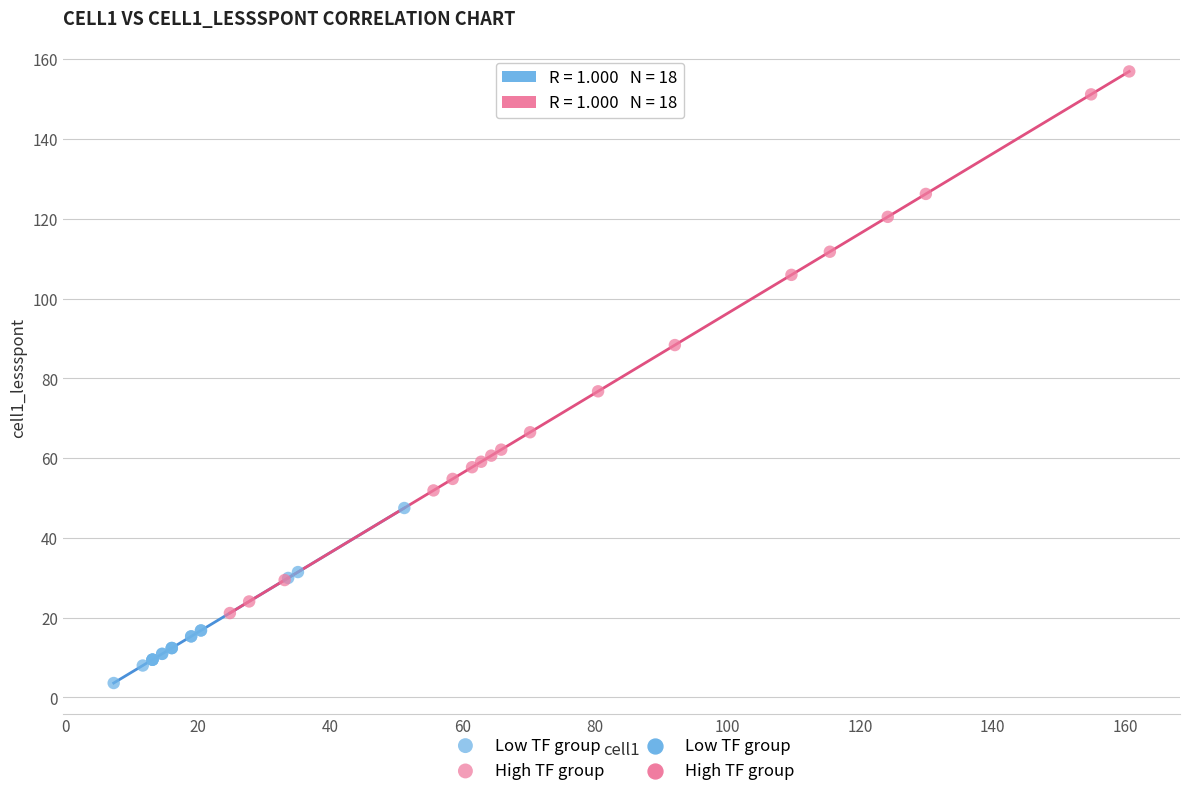

Which series reaches the minimum Y coordinate?

Low TF group